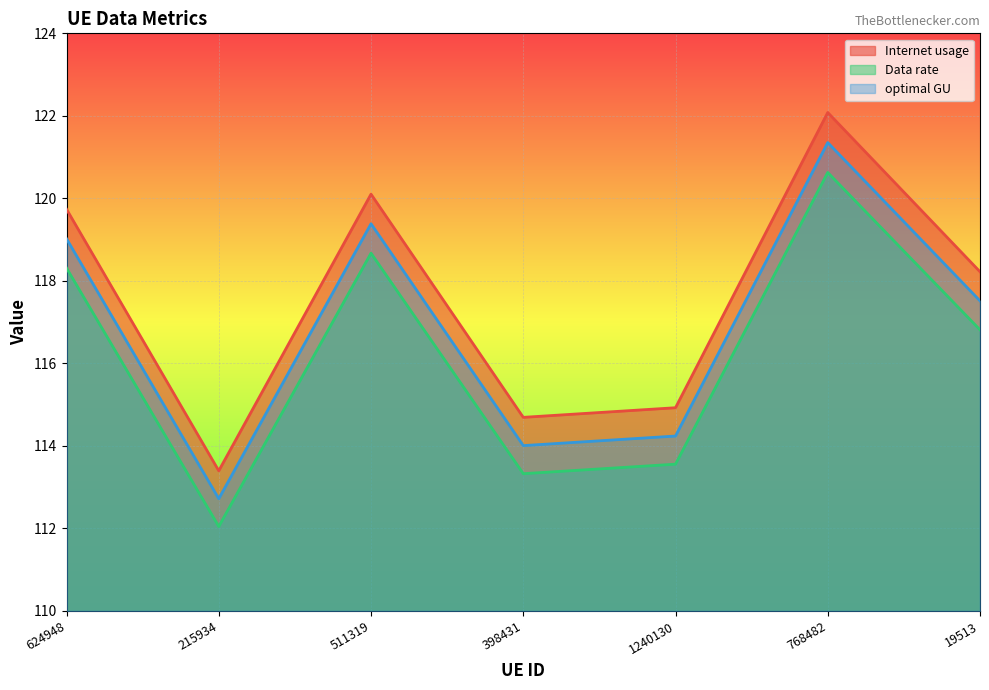

Is the value of Internet usage at 1240130 greater than the value of optimal GU at 215934?

Yes